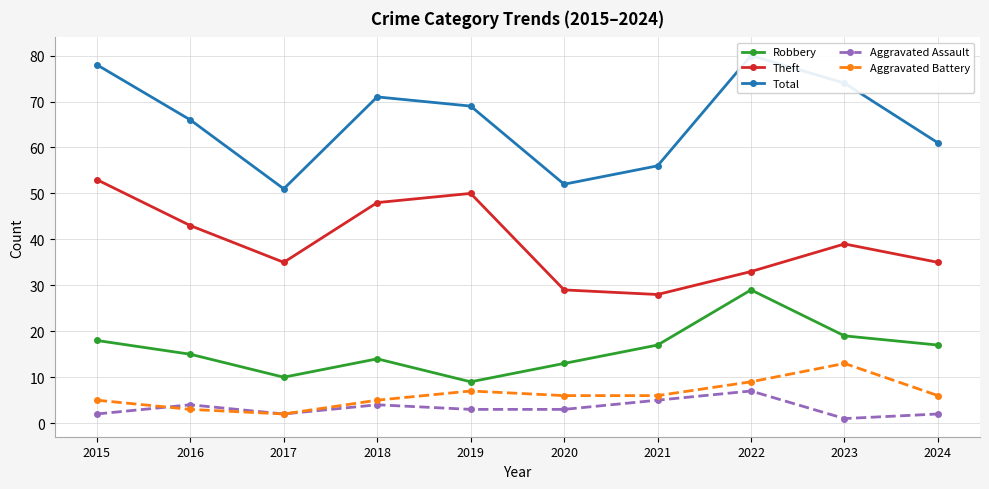

Where does the Aggravated Assault series first go above 3?

2016